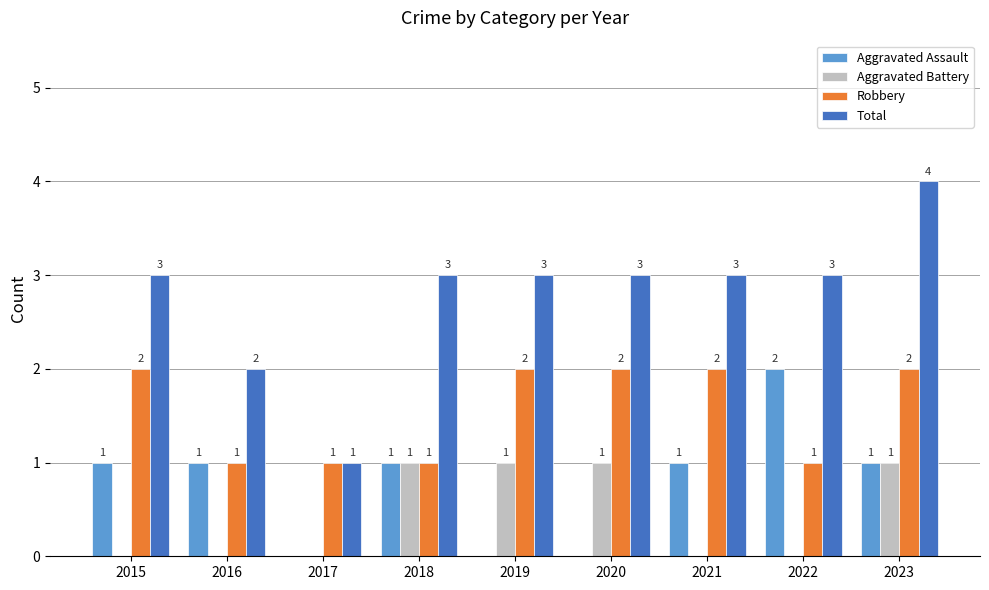

Count the Robbery values in the range 1 to 2.

9